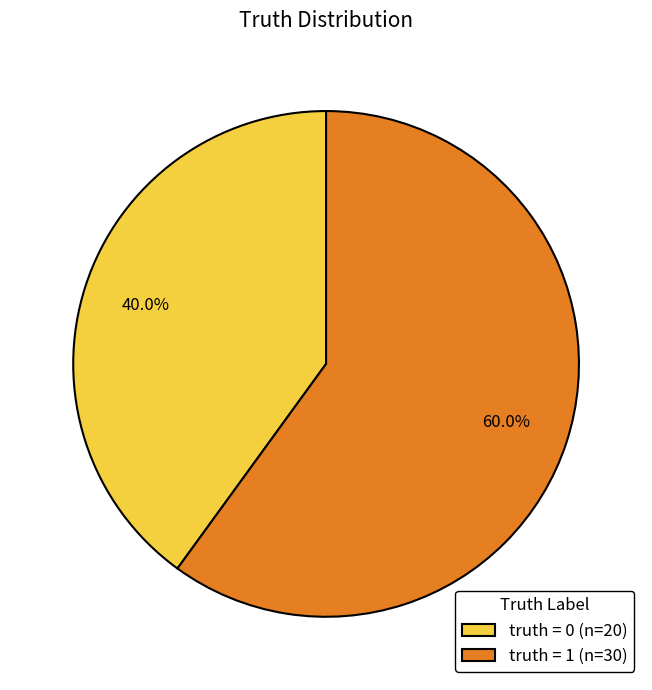

How many slices are in this pie chart?

2